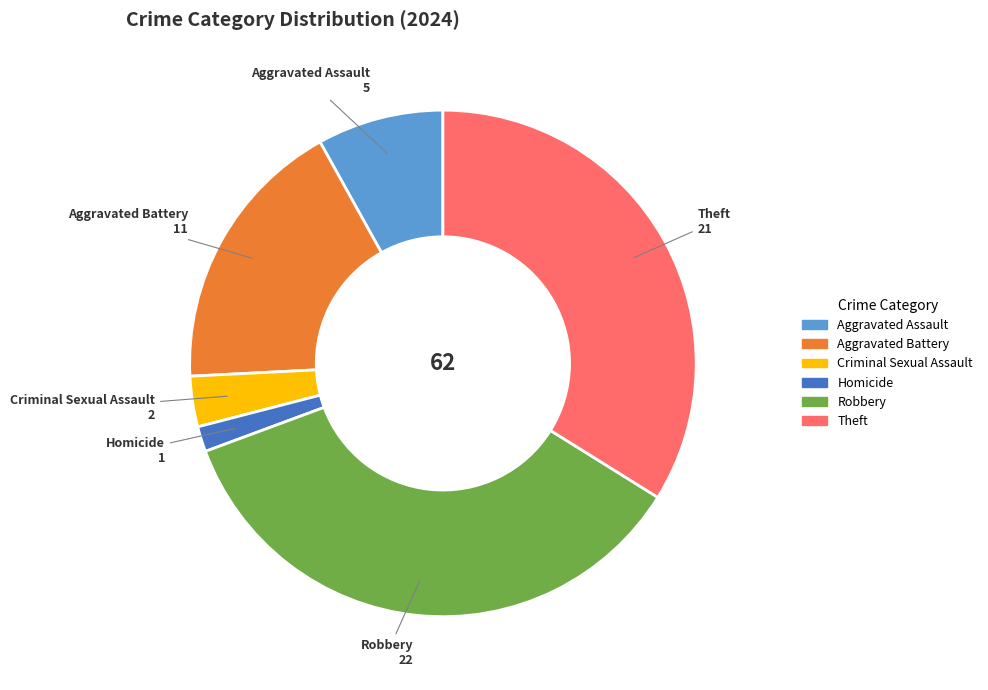

Is there a majority slice in this chart?

No